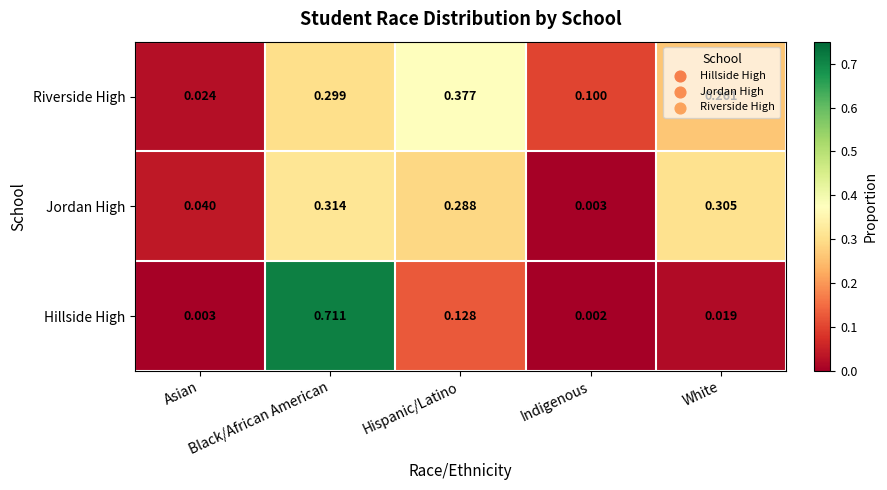

List the series in order of their overall mean, lowest first.

Hillside High, Jordan High, Riverside High